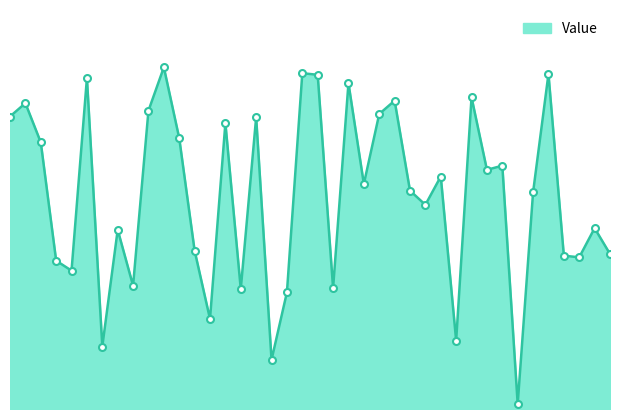

Is this an area chart (filled region under the line)?

Yes